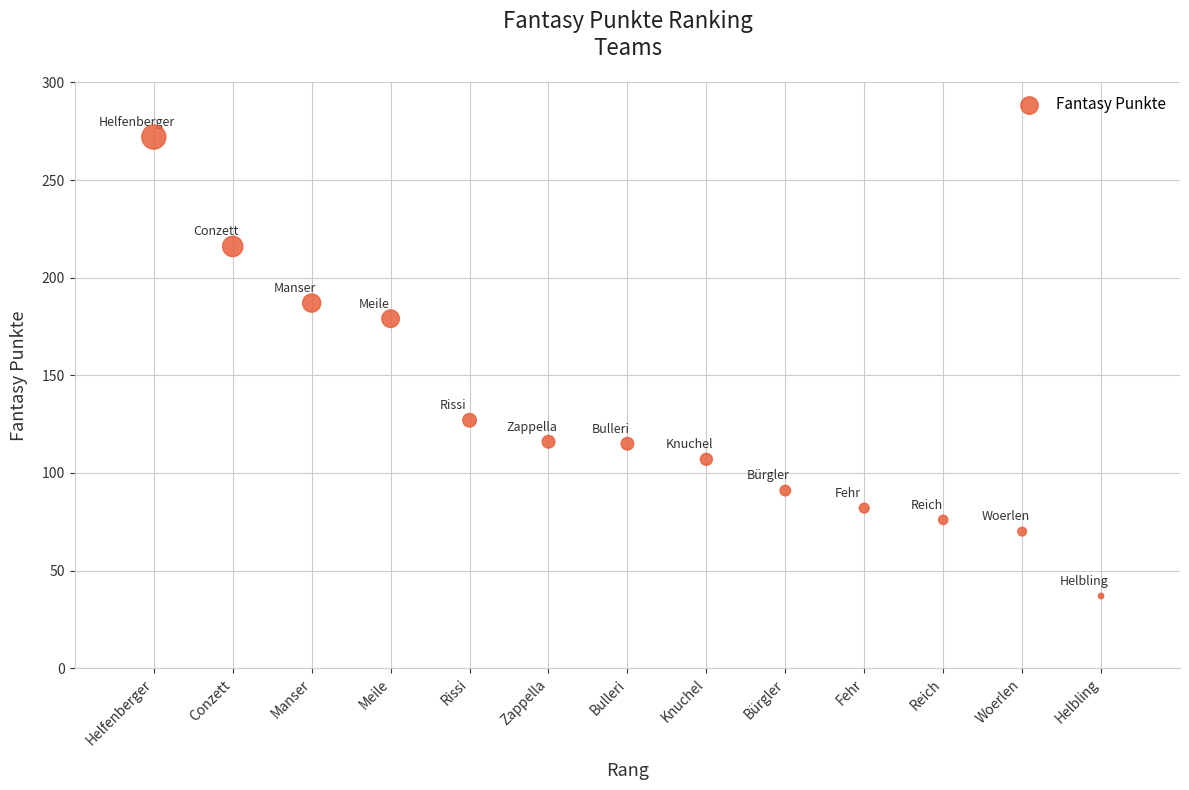

What is the range of Y values (max minus min)?

235